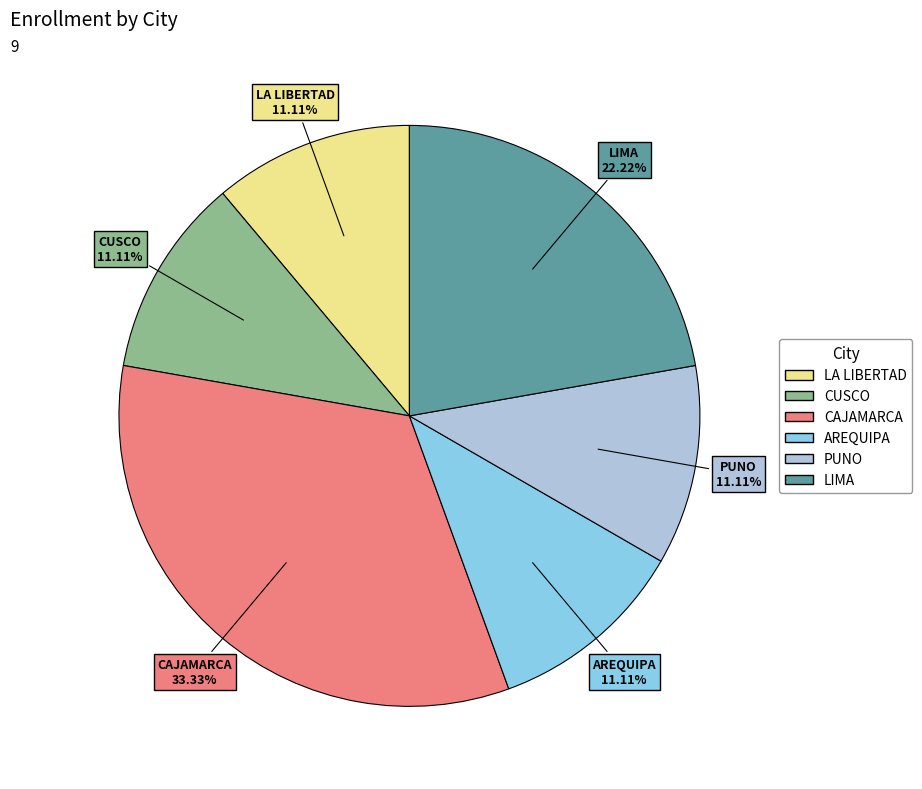

Which slice is the largest?

CAJAMARCA